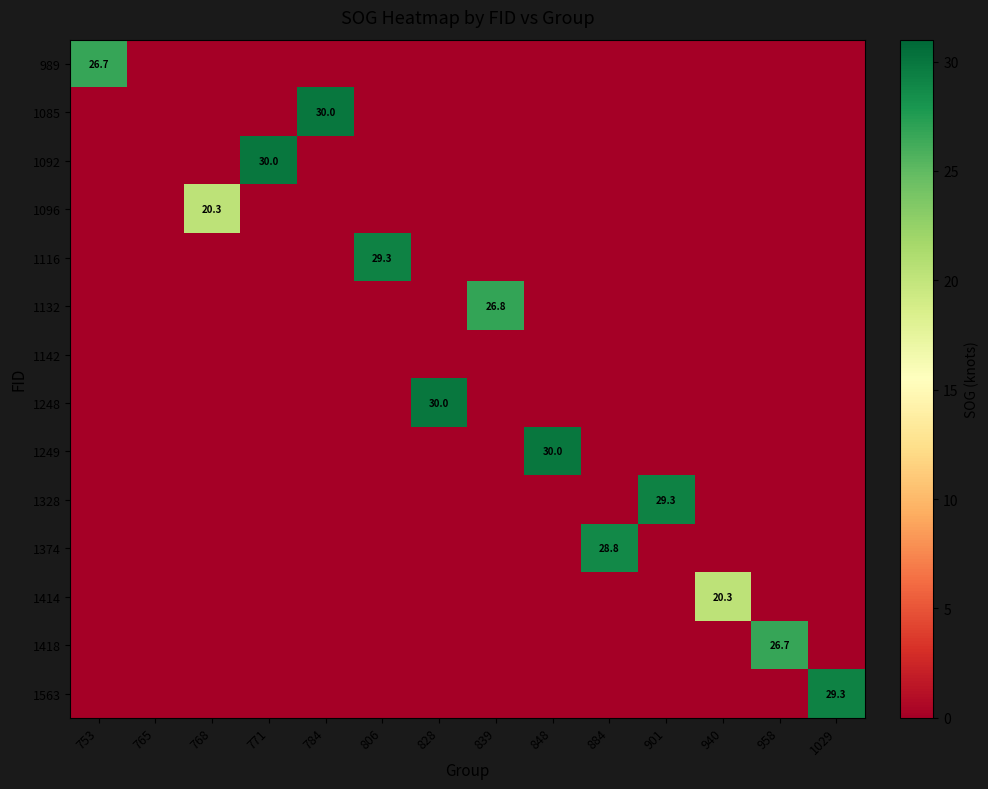

Is the value of 1142 at 884 greater than the value of 1085 at 884?

No